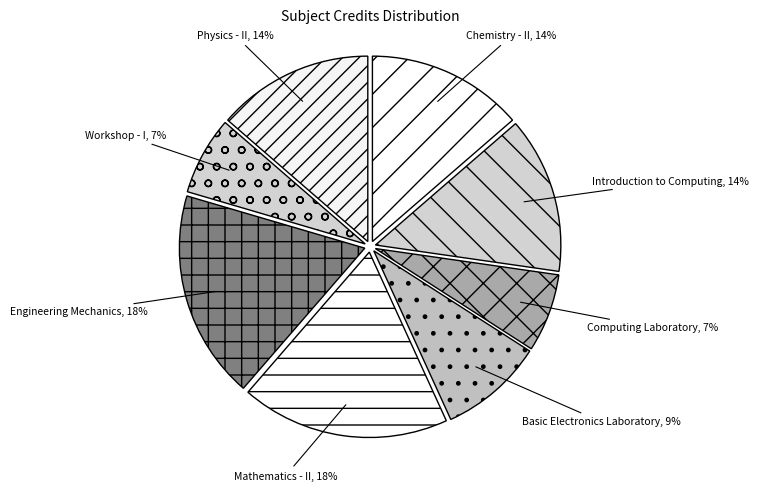

To the nearest percent, what percentage of the pie is Workshop - I?

7%